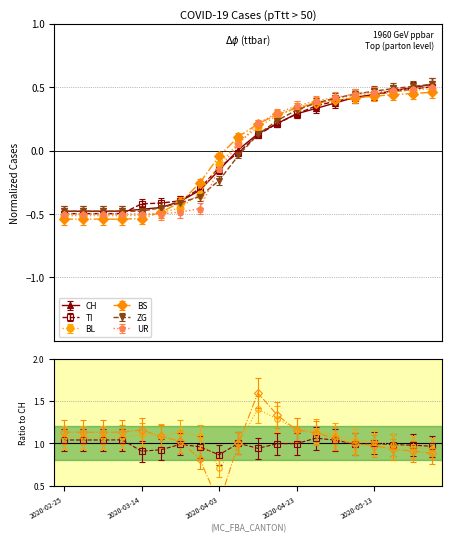

Which label corresponds to the smallest value in the chart?

2020-02-25